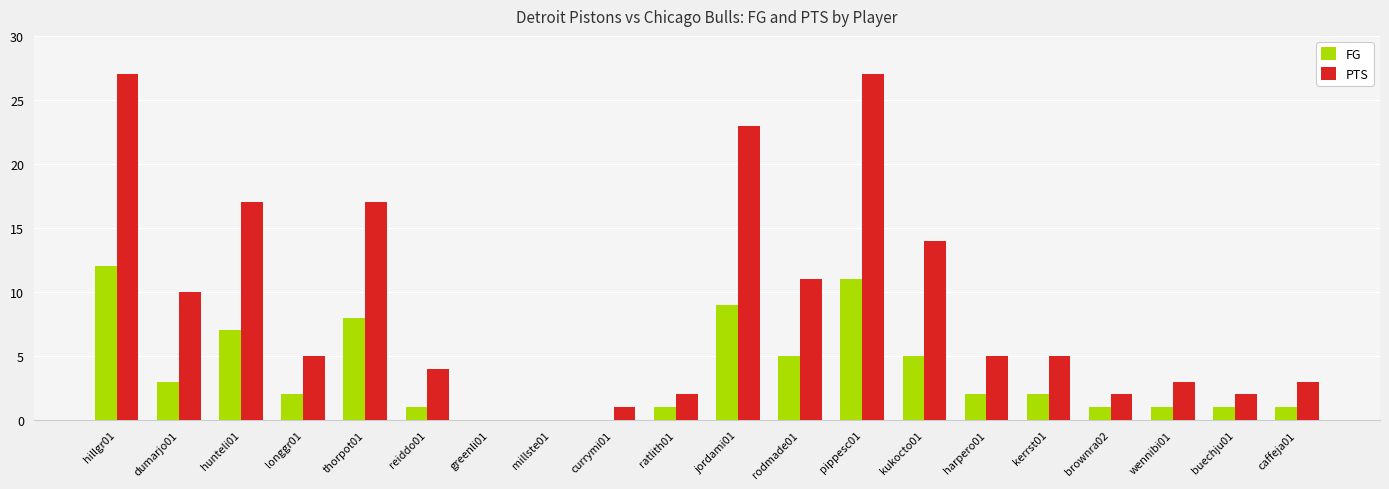

What is the difference between the FG values at currymi01 and thorpot01?

8